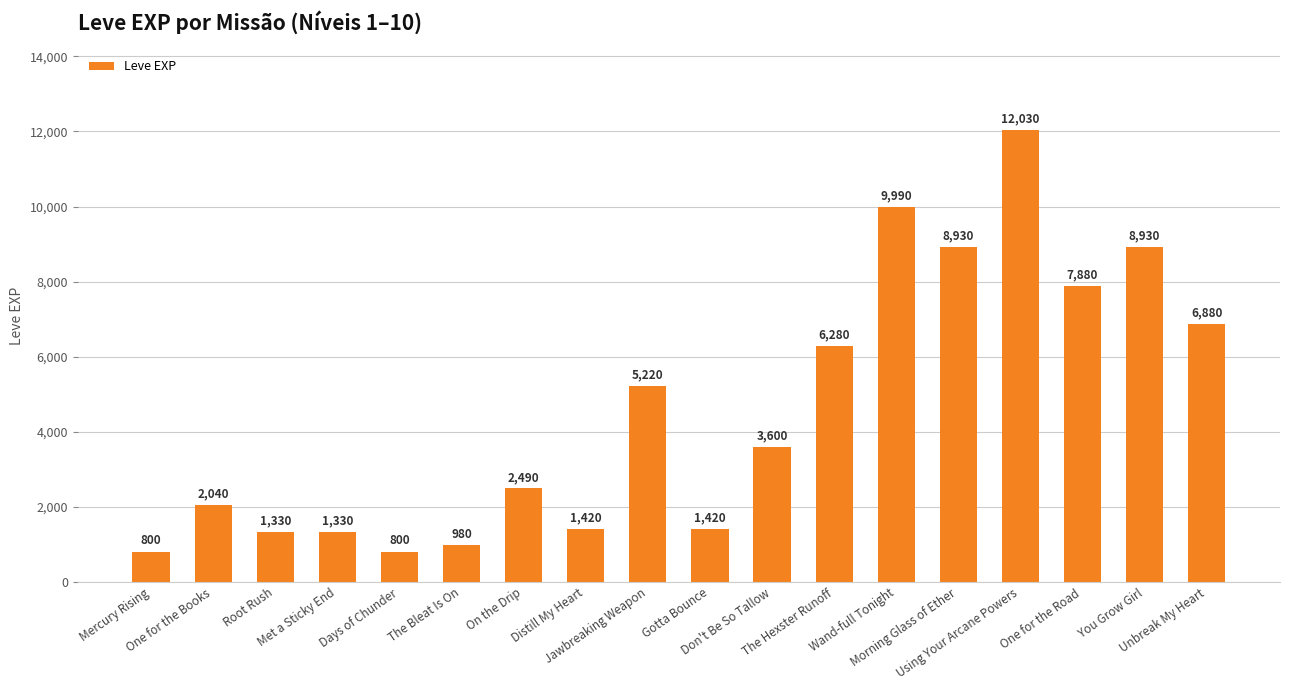

The chart shows a value of 6880 at Unbreak My Heart. True or false?

True